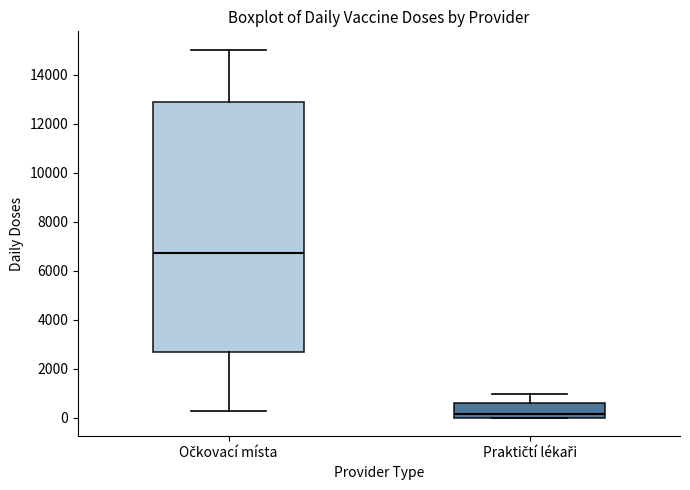

Where does the median line of the box for Praktičtí lékaři sit on the y-axis? The values are not printed on the chart, so give them approximately, as read against the axis.

200